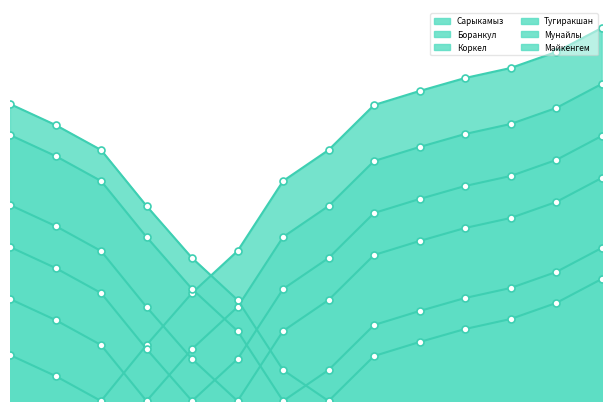

What is the average value of the Мунайлы series?

127